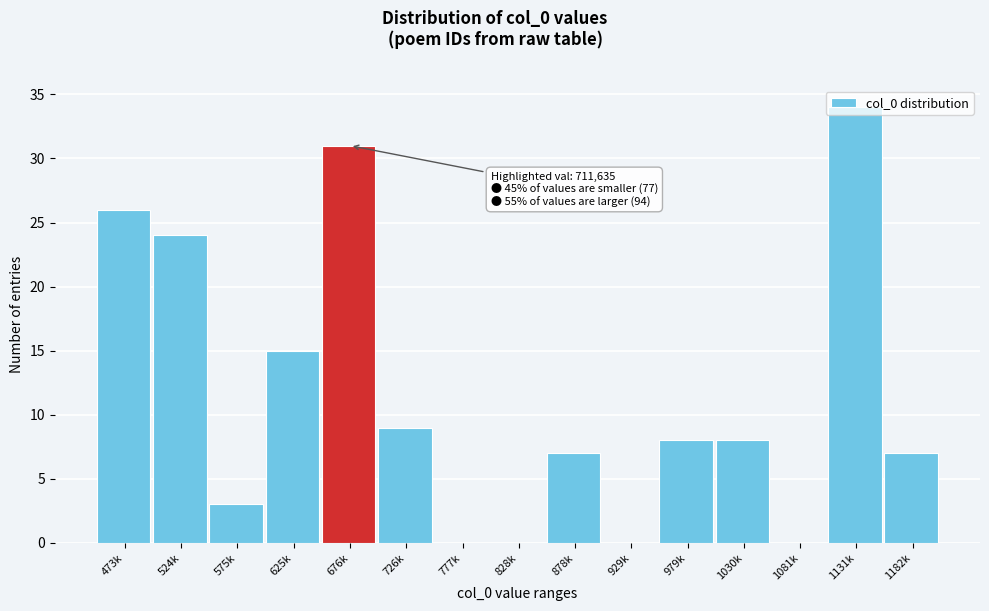

What is the change in value from 524k to 1081k?

-24